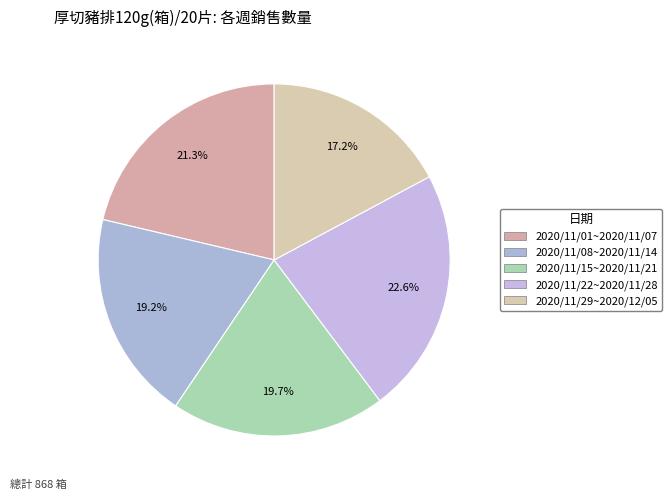

Is it true that 2020/11/15~2020/11/21 is 20% of the pie?

True